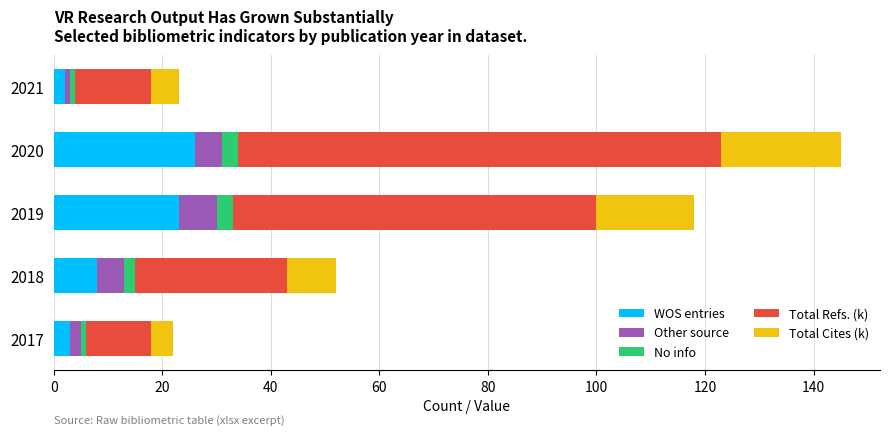

The WOS entries series shows 23 at 2019. True or false?

True